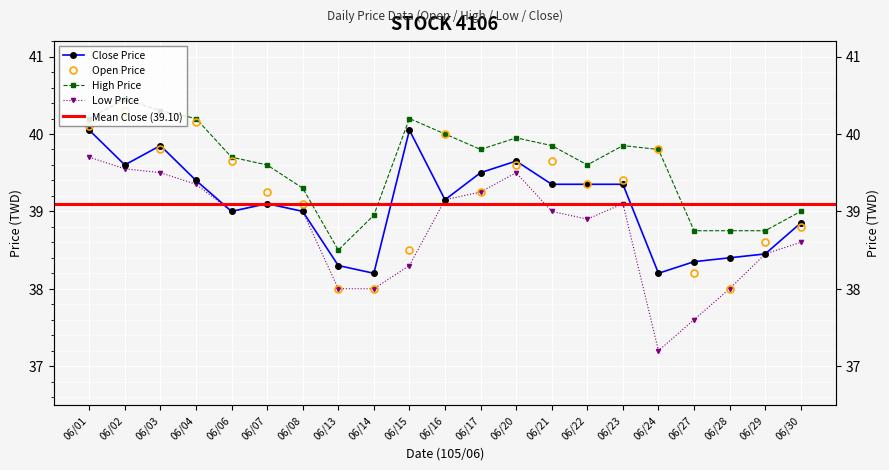

True or false: Open Price and High Price cross at least once.

False